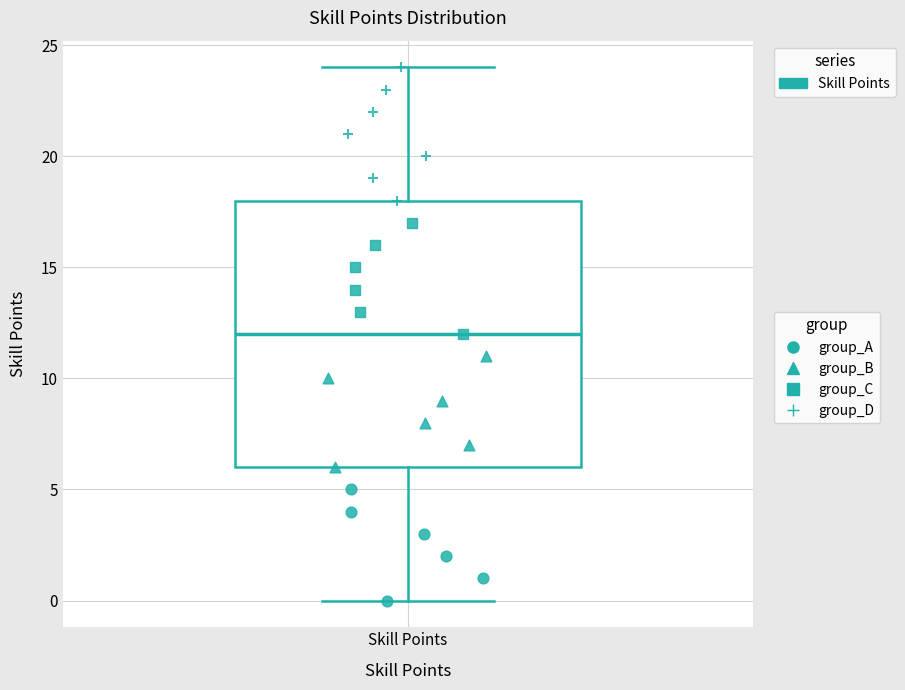

Where is the lower edge of the box for Skill Points on the y-axis? The values are not printed on the chart, so give them approximately, as read against the axis.

6